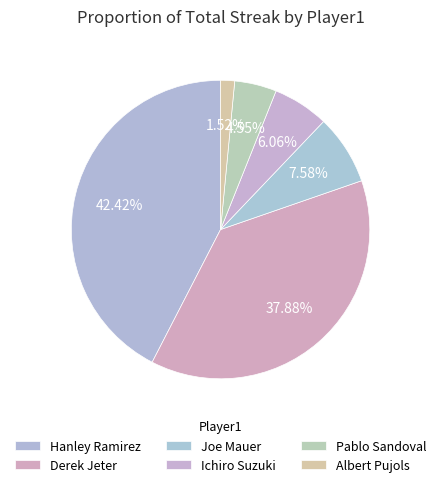

To the nearest percent, what is the difference between the Ichiro Suzuki and Albert Pujols slice percentages?

5%